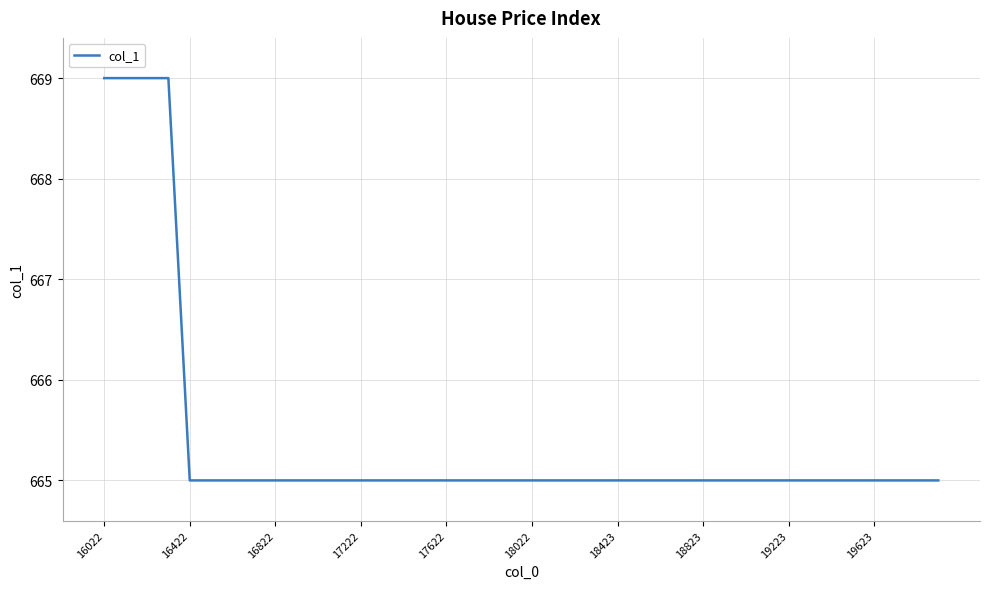

What is the difference between the second highest and minimum values?

4